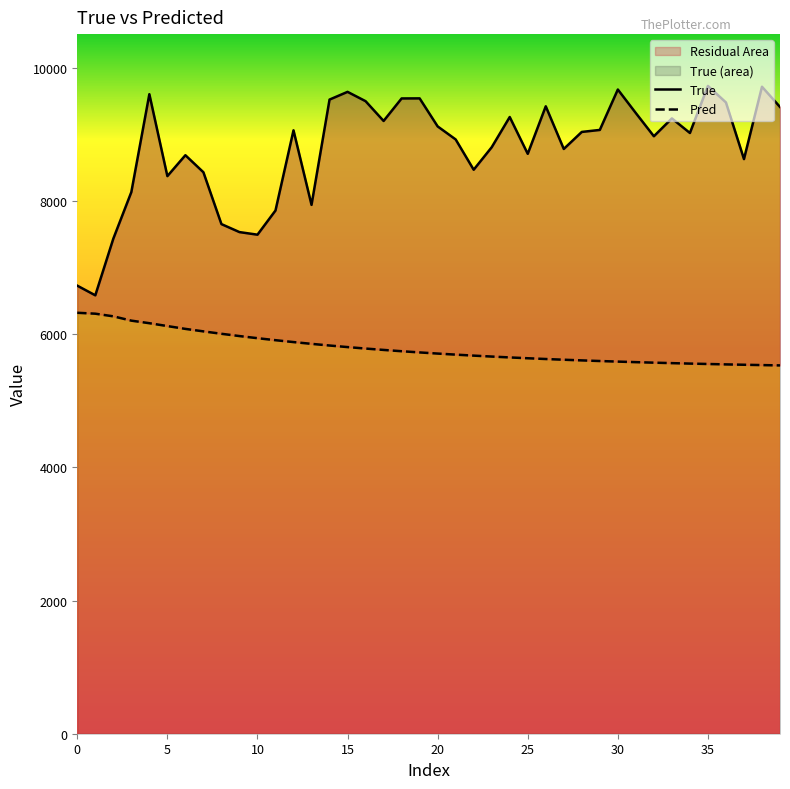

Rank the series by their maximum value, from lowest to highest.

Pred, True